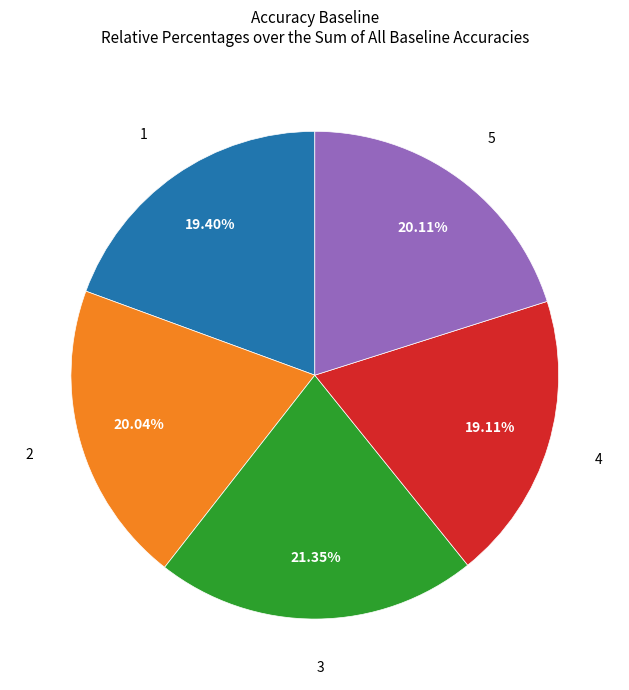

To the nearest percent, what is the average slice percentage?

20%